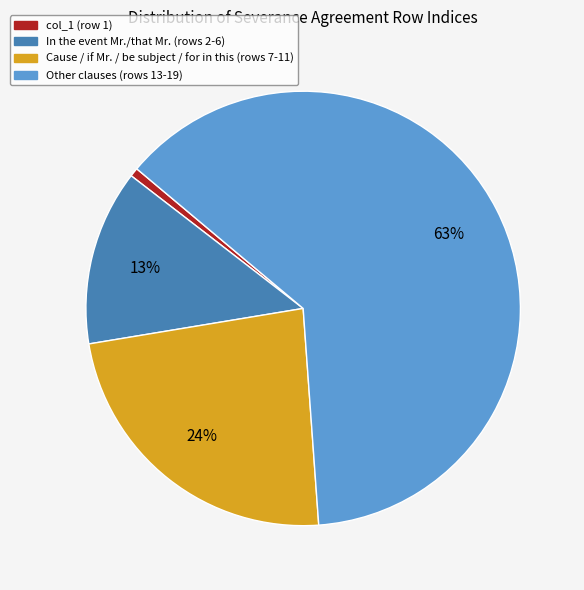

How many slices are in this pie chart?

4